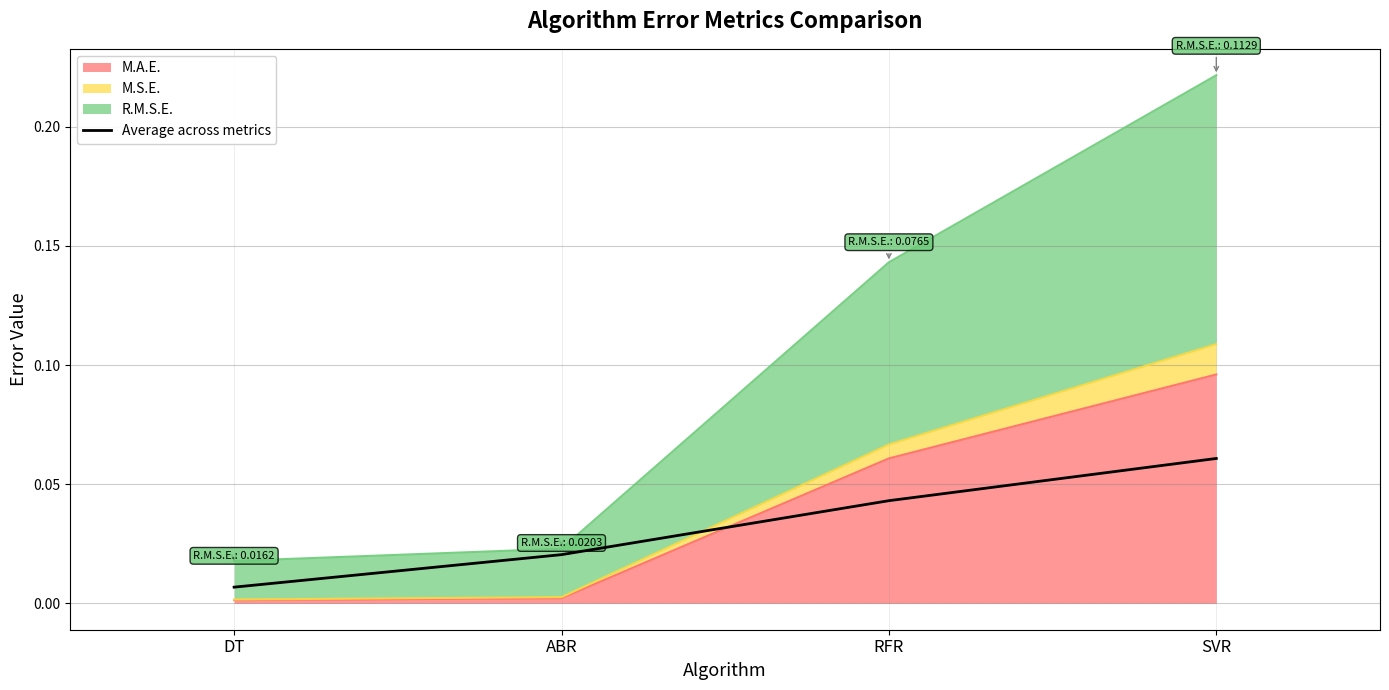

The chart shows a value of 0.0 at ABR. True or false?

False